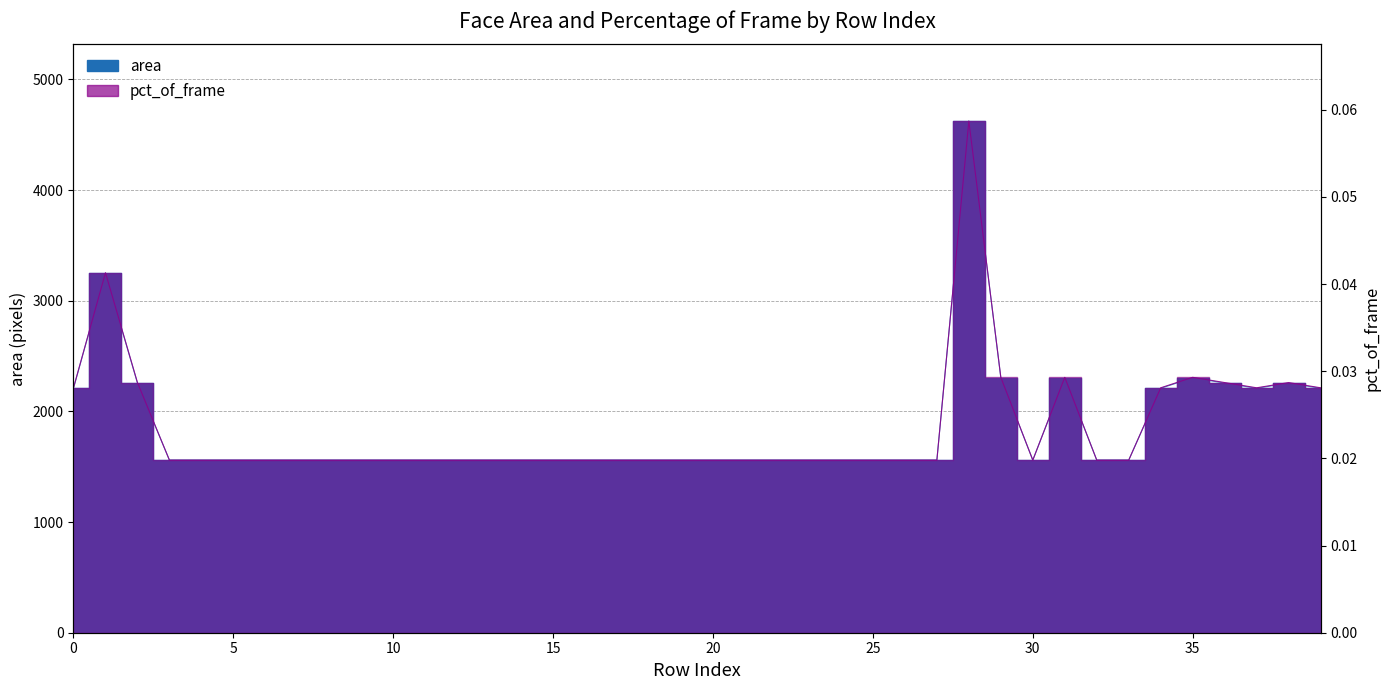

What is the value of the area point at the 5th from the left?

1560.0